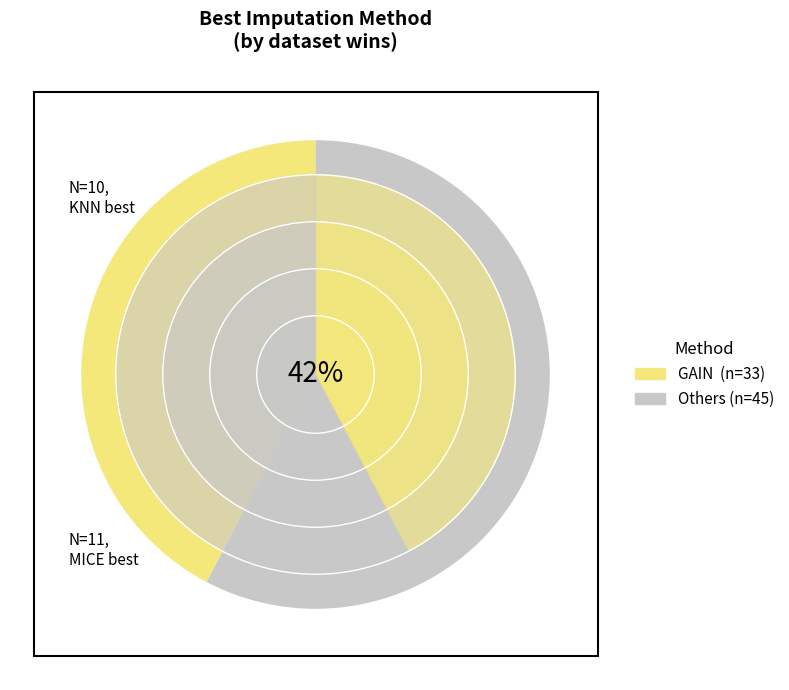

Is GAIN the majority of the pie?

No